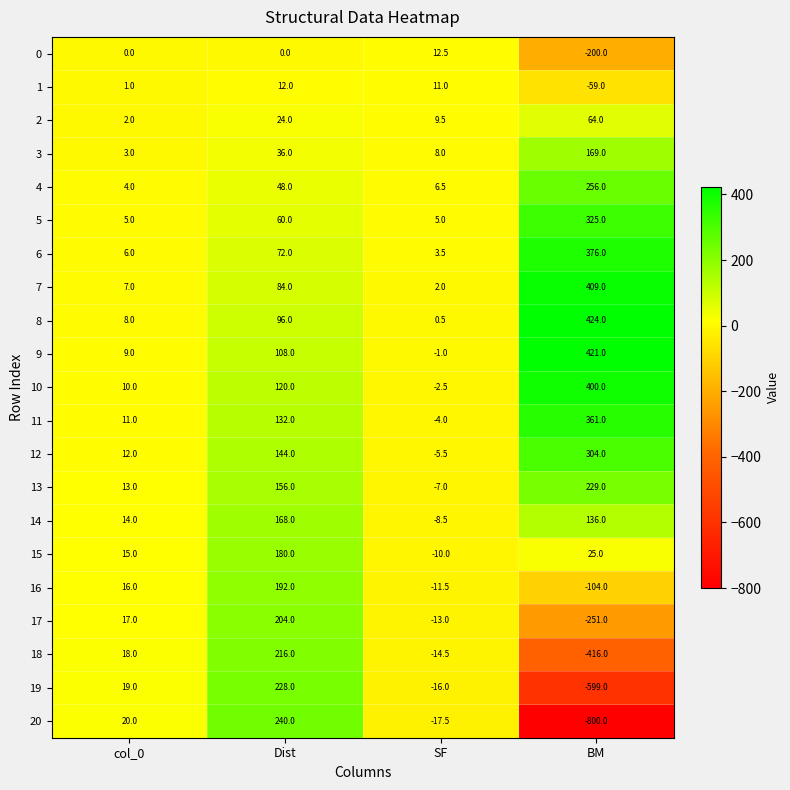

What is the sum of the 7 values at SF and col_0?

9.0